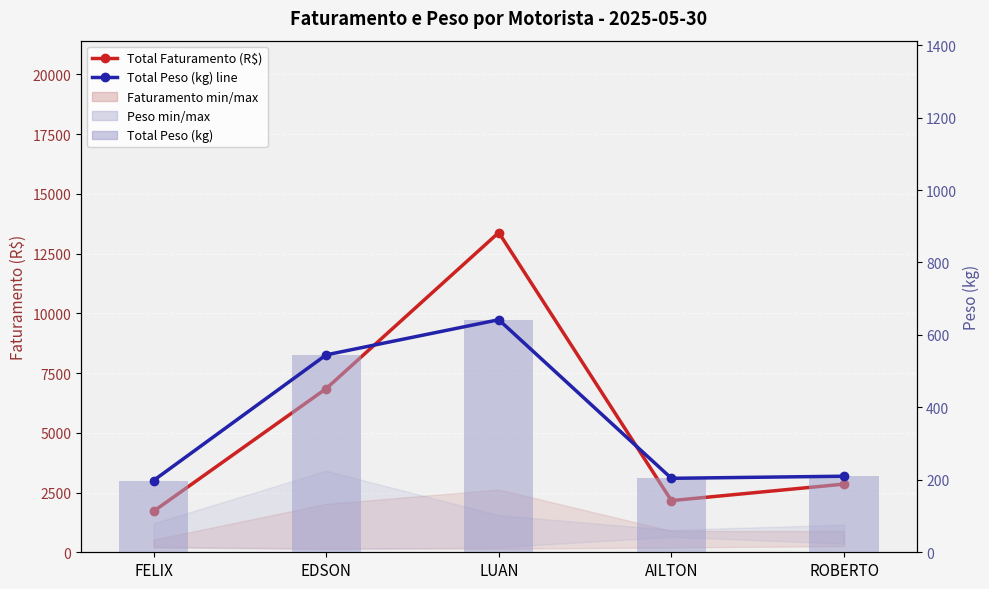

The Total Faturamento (R$) series shows 11391.2 at EDSON. True or false?

False